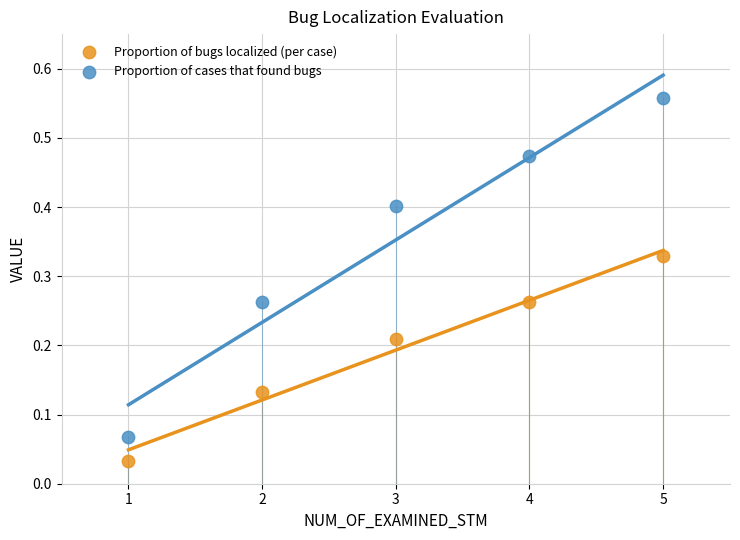

Across all data points, what is the average X value?

3.0